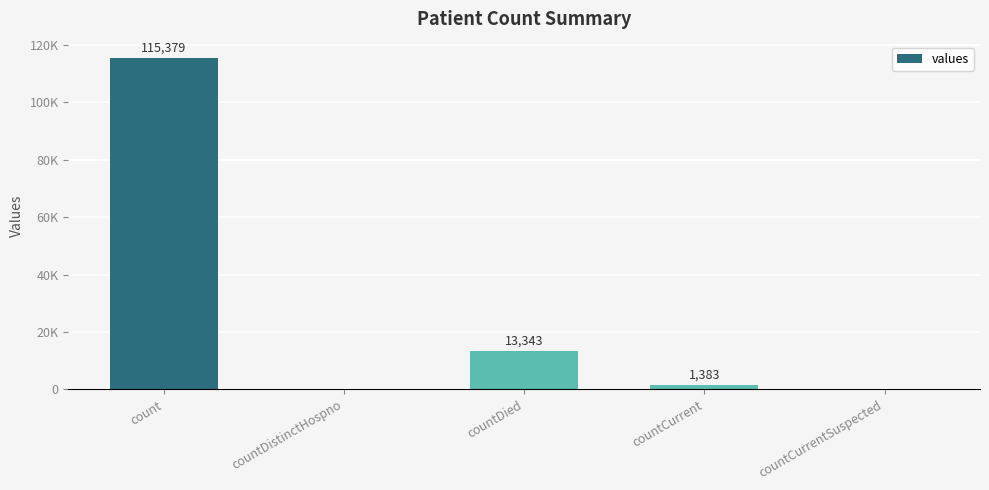

Count the number of data series in this chart.

1